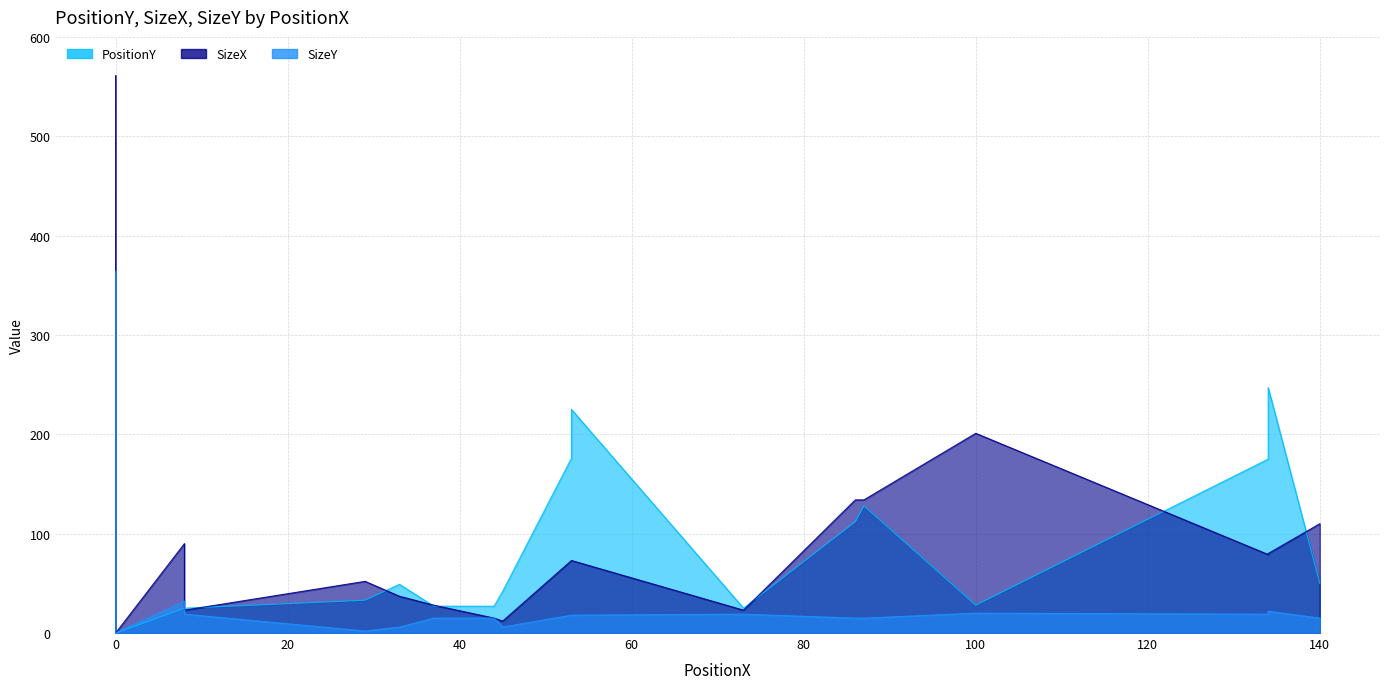

How many data points in SizeX are less than 79?

11